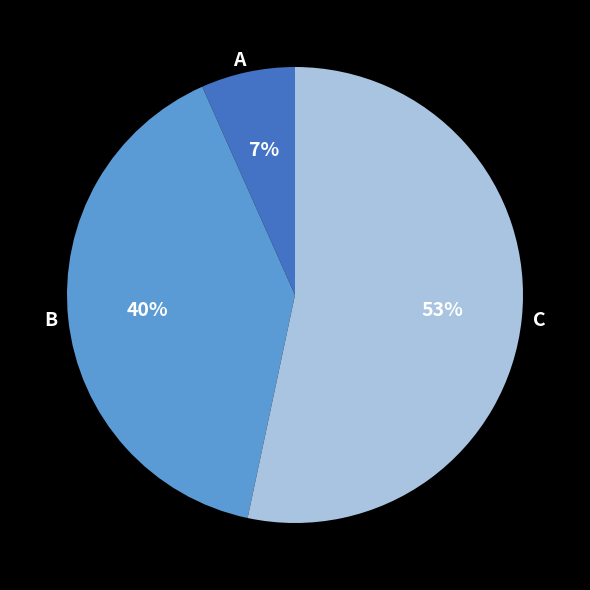

How many slices are in this pie chart?

3